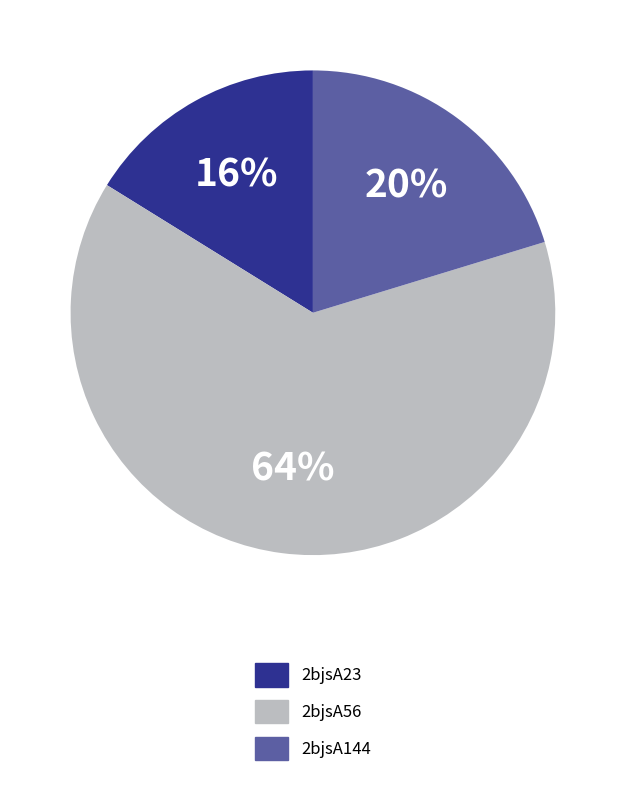

Is it true that 2bjsA144 is 20% of the pie?

True